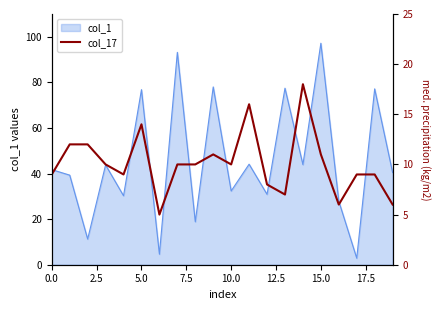

What position from the left is 10?

11